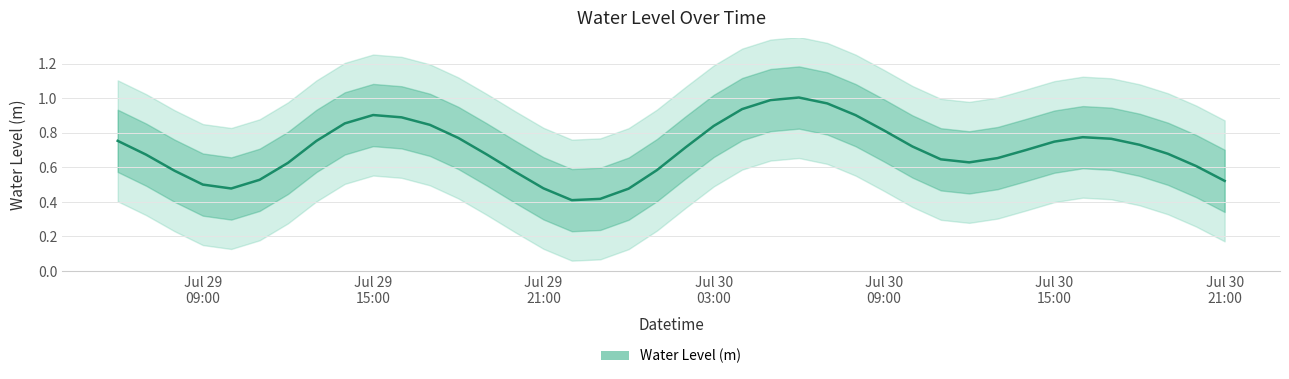

How many lines are shown in the chart?

1